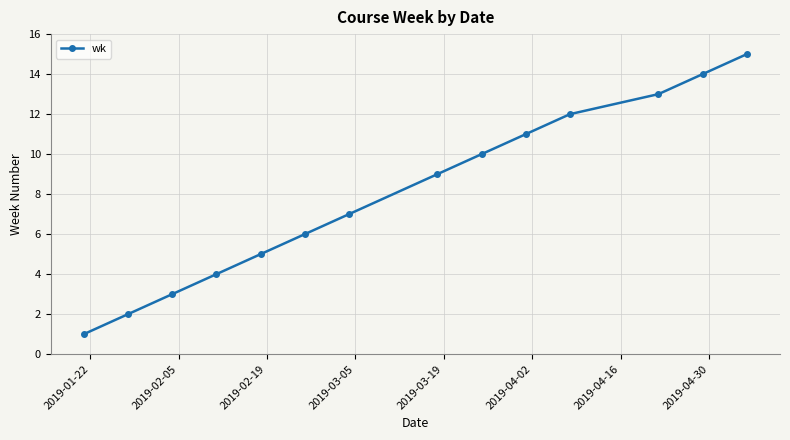

What is the average value?

8